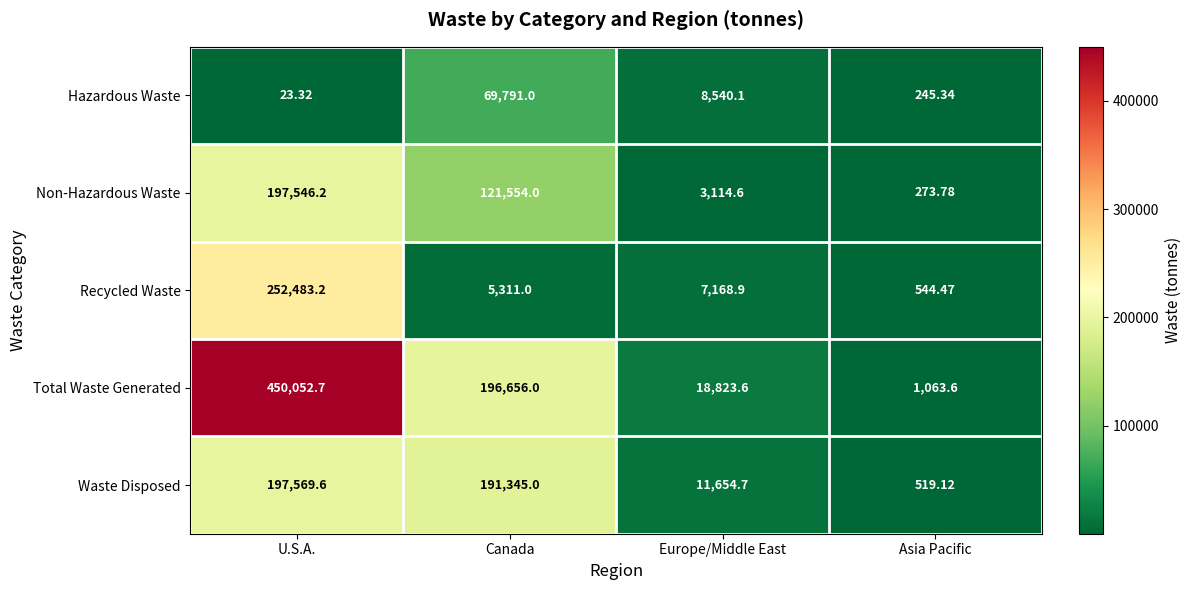

At which label is Non-Hazardous Waste closest to 98909?

Canada